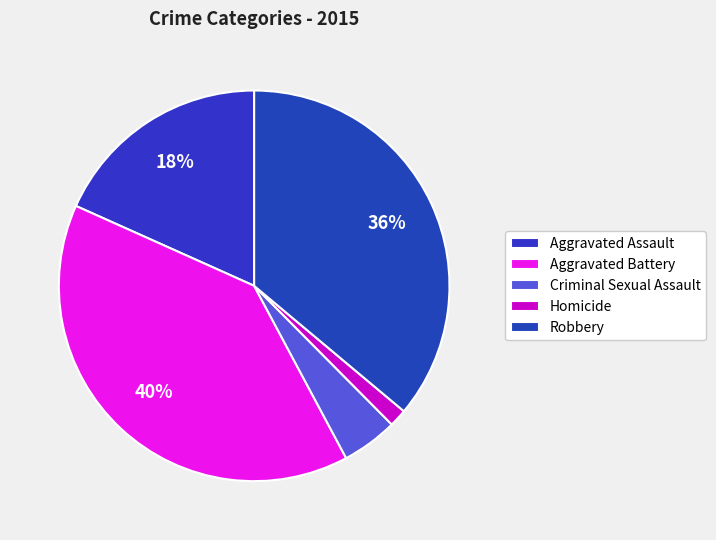

Between Criminal Sexual Assault and Aggravated Battery, which is larger?

Aggravated Battery